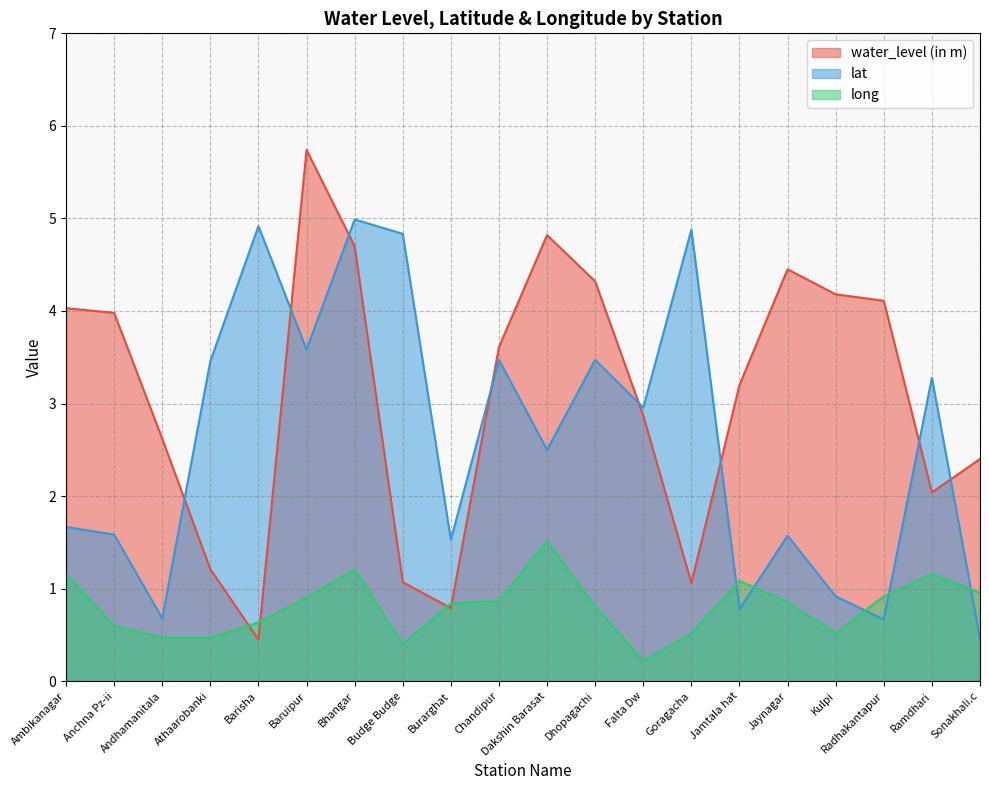

True or false: water_level (in m) has more than 2 points higher than both neighbors.

True